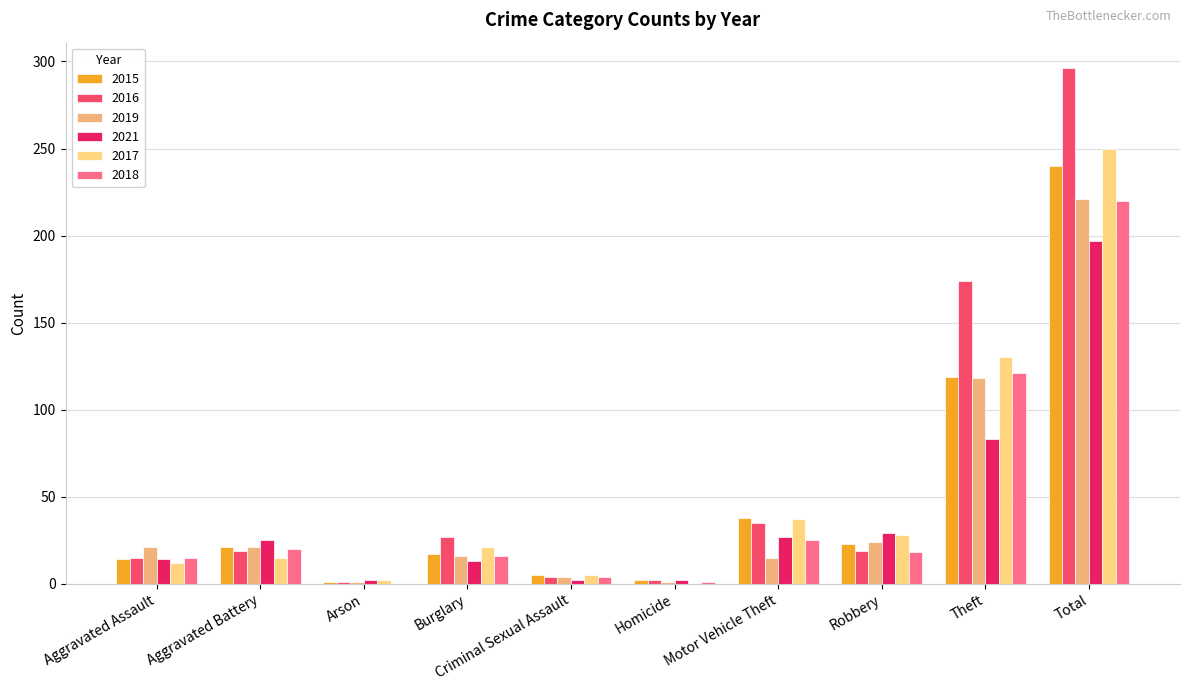

Are the bars horizontal?

No